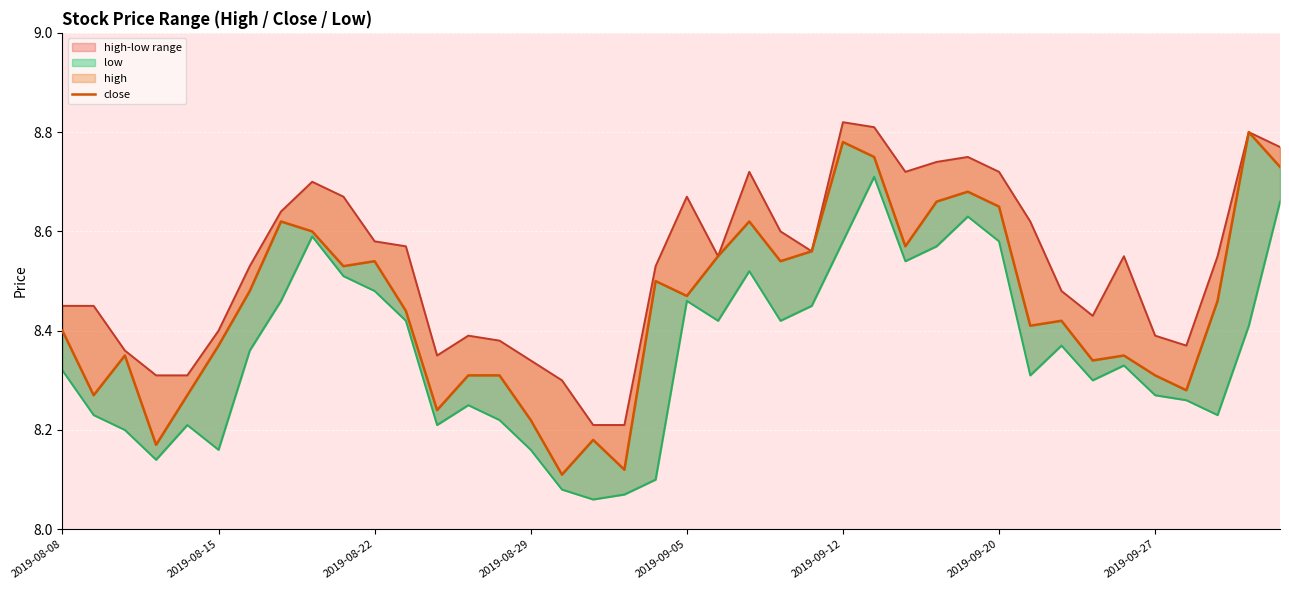

What is the difference between the maximum and minimum values in the low series?

0.7